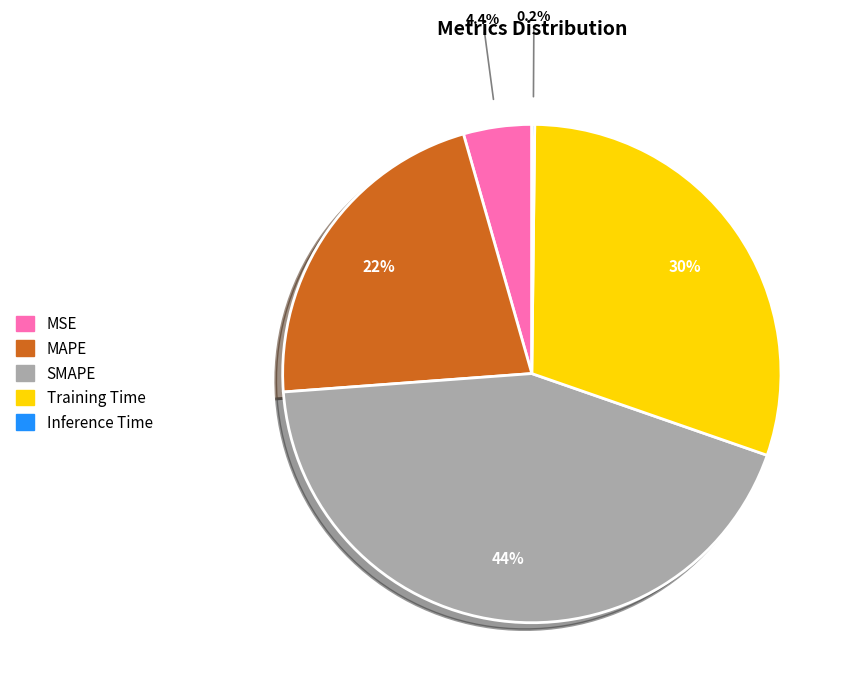

To the nearest percent, what is the difference between the MSE and MAPE slice percentages?

17%